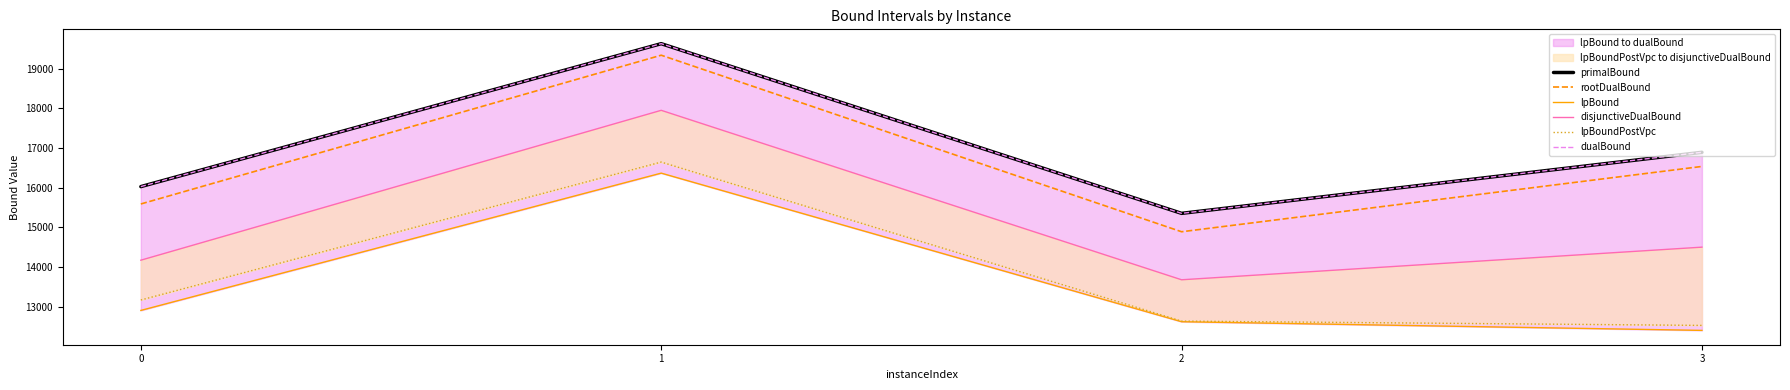

True or false: lpBound has more than 0 points higher than both neighbors.

True